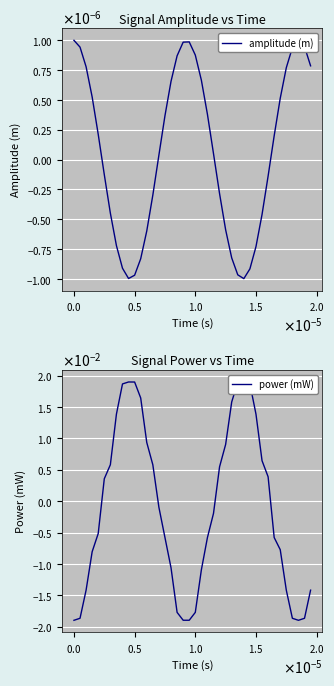

What position from the left is $\mathdefault{−0.5}$?

1